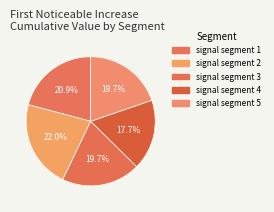

To the nearest percent, what percentage of the pie is signal segment 3?

20%